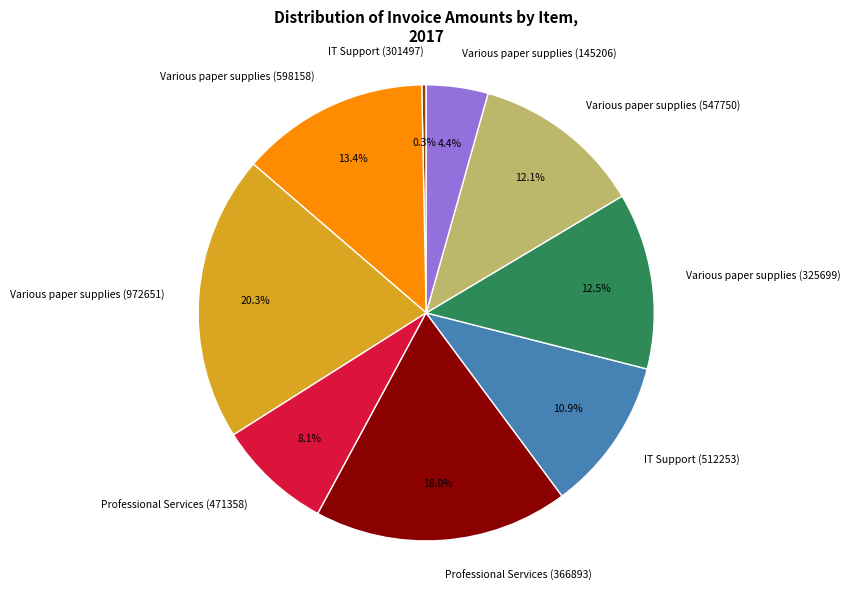

What percentage is the Professional Services (471358) slice, to the nearest percent?

8%